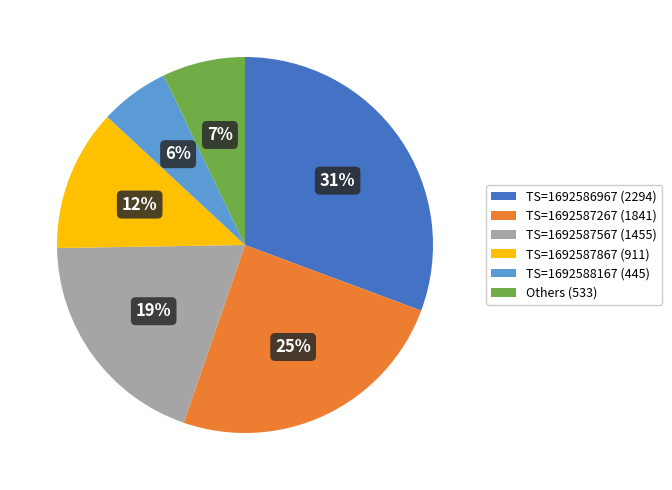

To the nearest percent, what is the average slice percentage?

17%